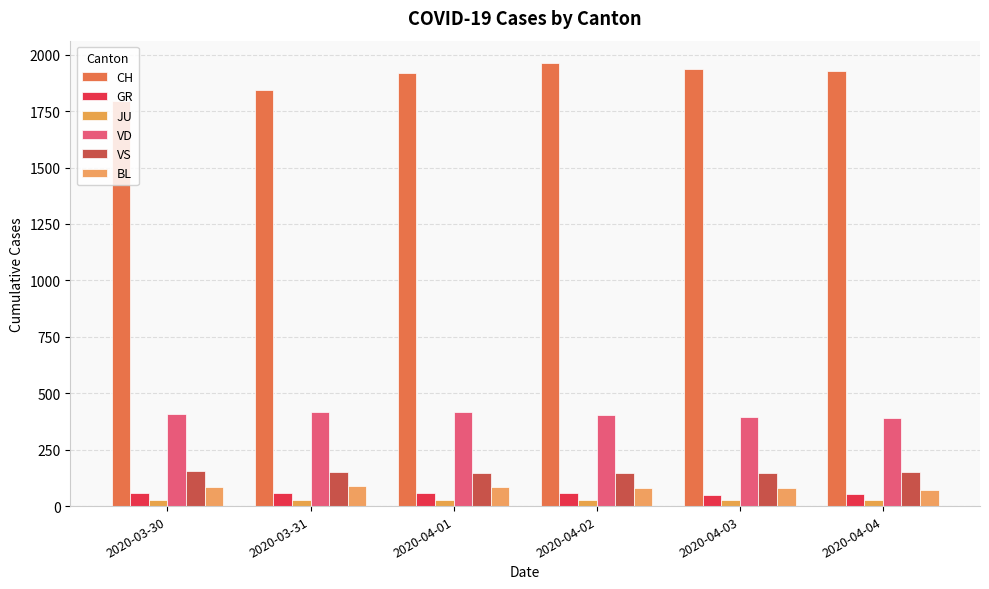

Which category has the highest value across all series?

2020-04-02